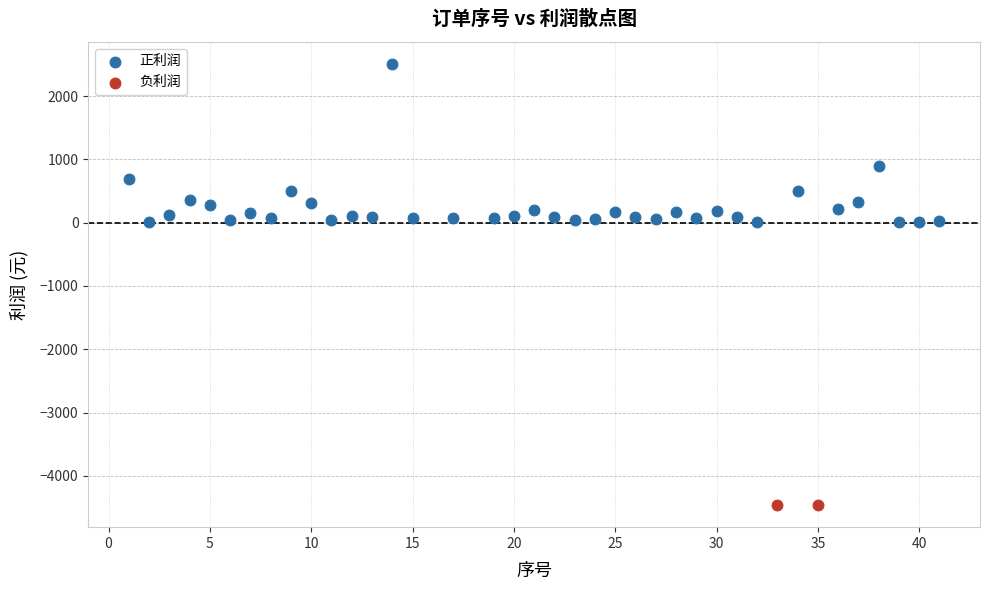

What are all the series names shown in the legend?

正利润, 负利润